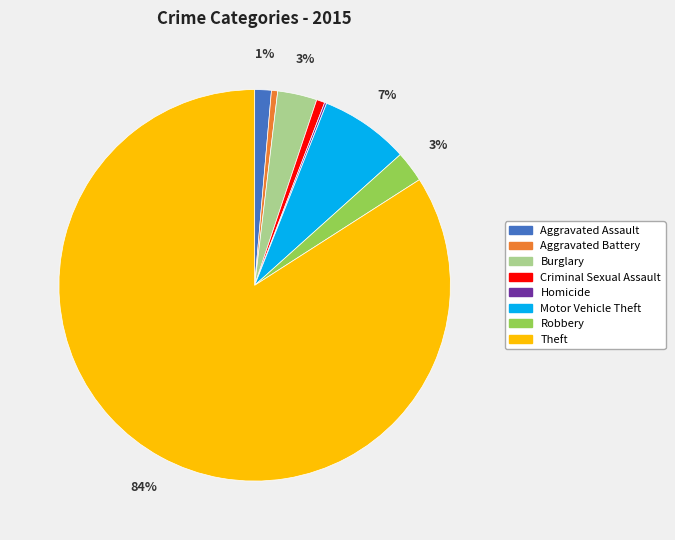

What percentage is the Theft slice, to the nearest percent?

84%